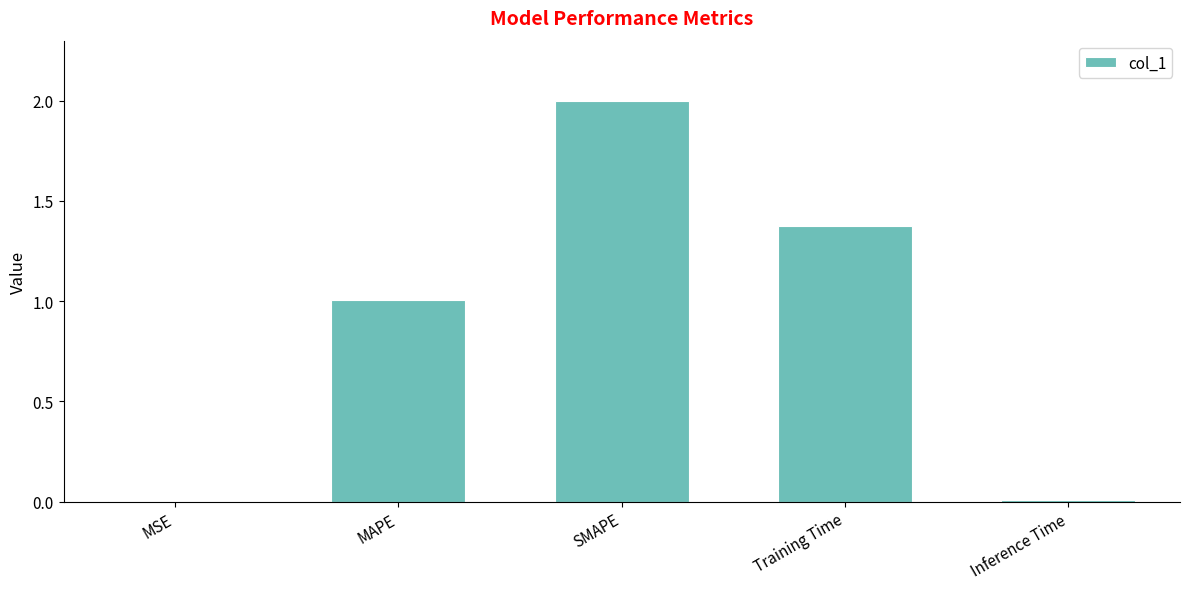

What is the change in value from MSE to SMAPE?

+2.0